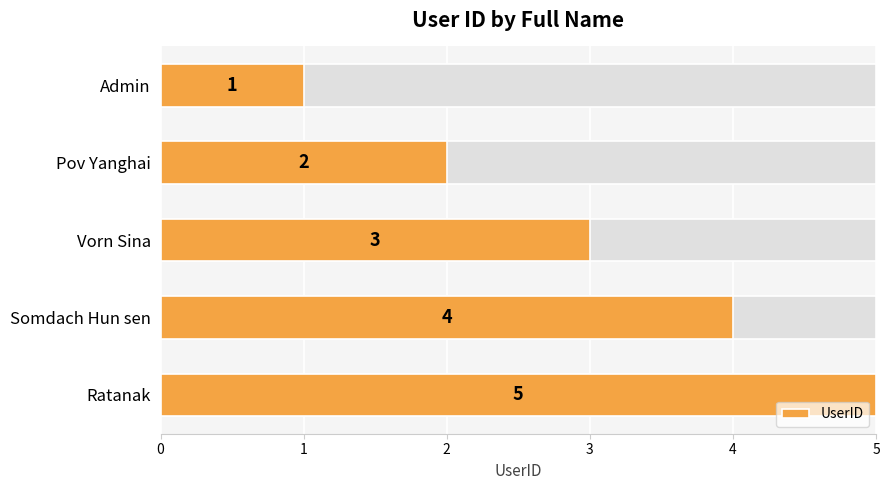

The value at 2 is 5. True or false?

False